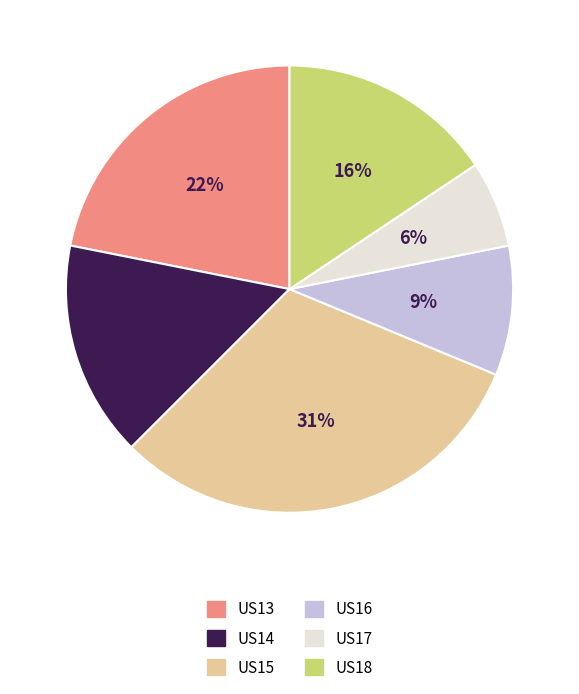

Count the number of slices in the pie.

6